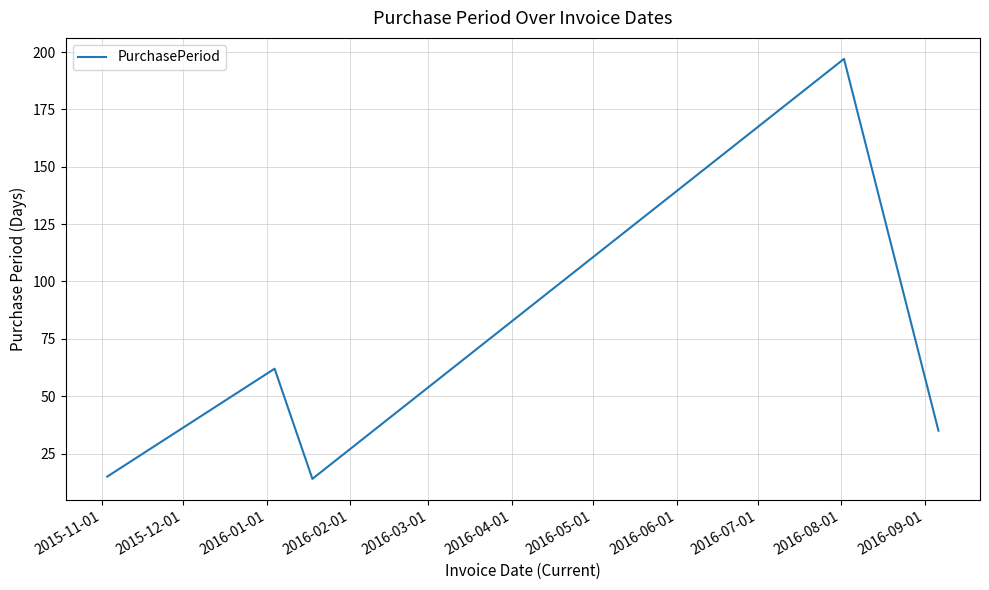

Reading right to left, list all the values displayed in this chart.

35	197	14	62	15